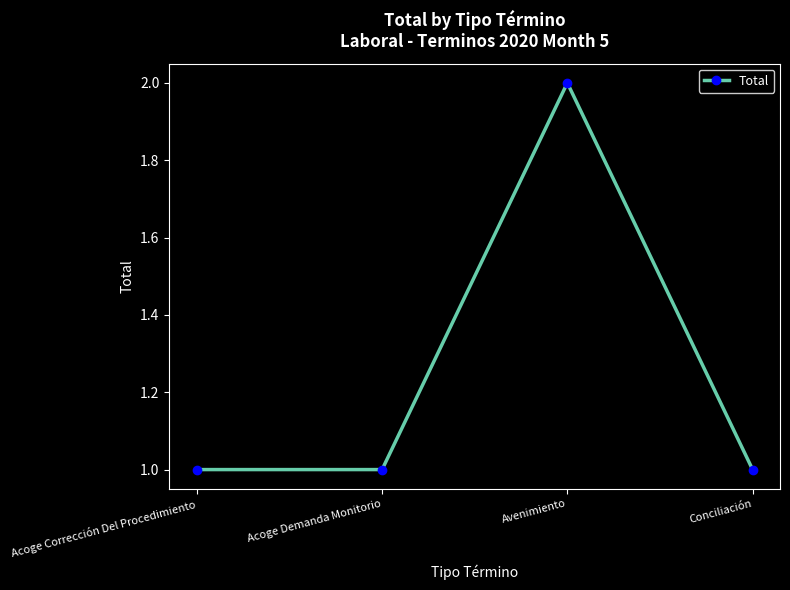

Which category has the highest value across all series?

Avenimiento